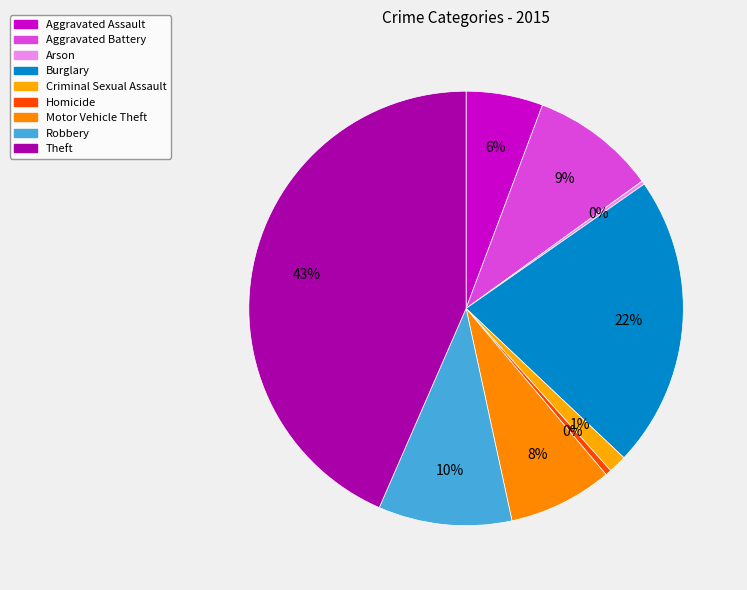

How many slices are in this pie chart?

9